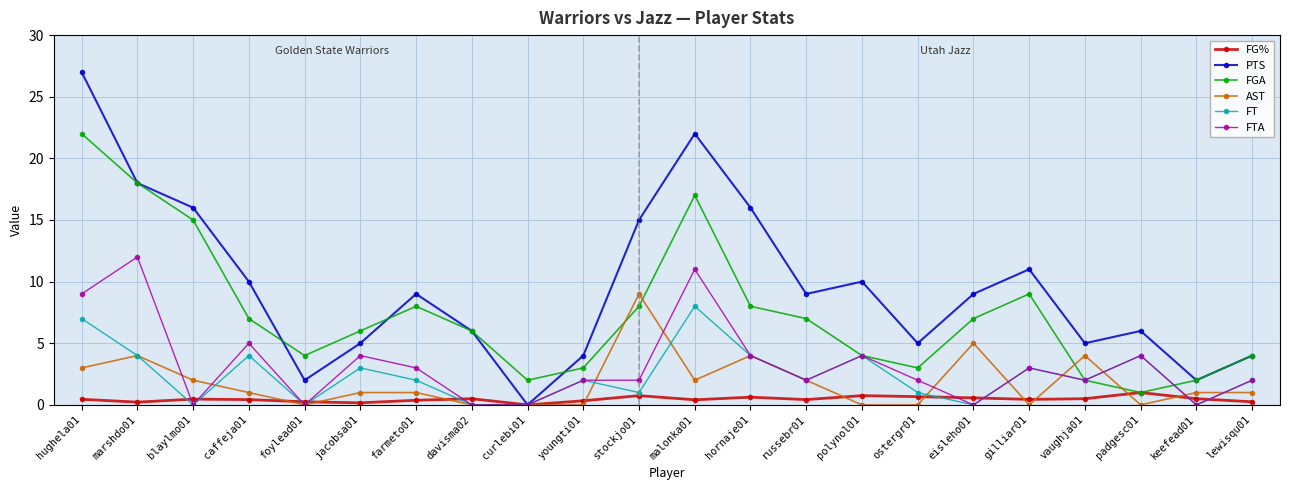

What is the spread (max minus min) of values at foylead01?

4.0